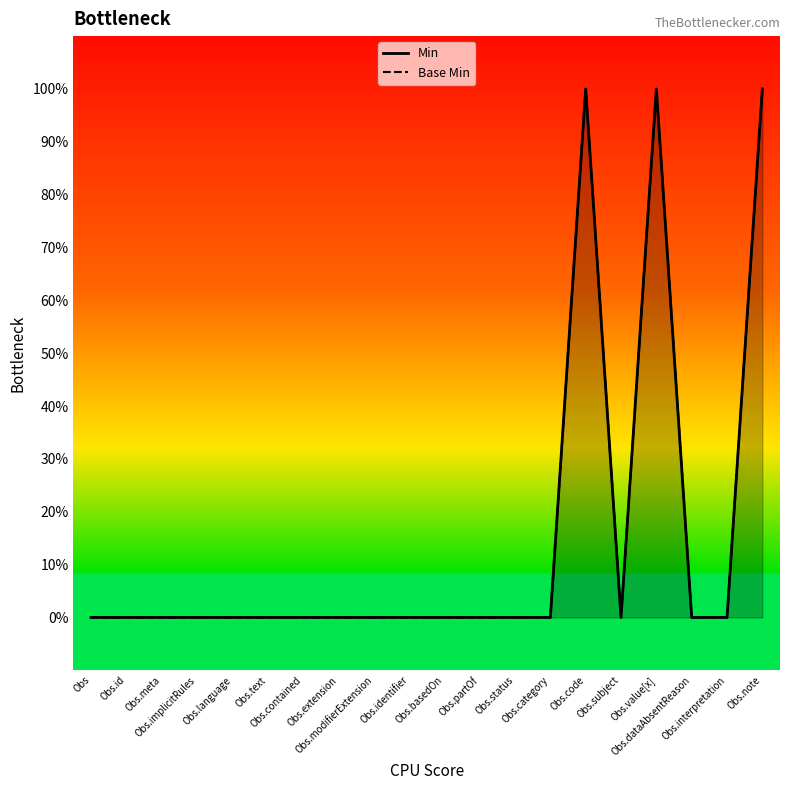

What is the difference between the maximum and minimum values in the Base Min series?

1